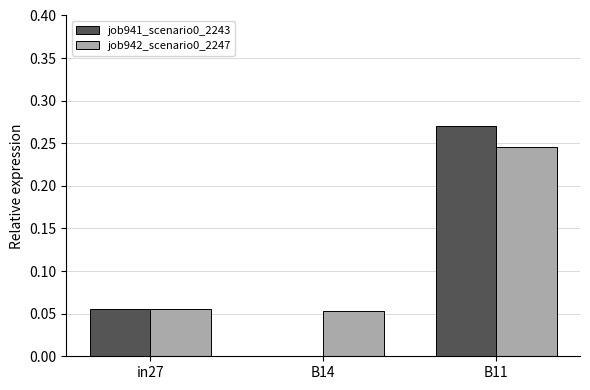

How many groups of bars are there?

3